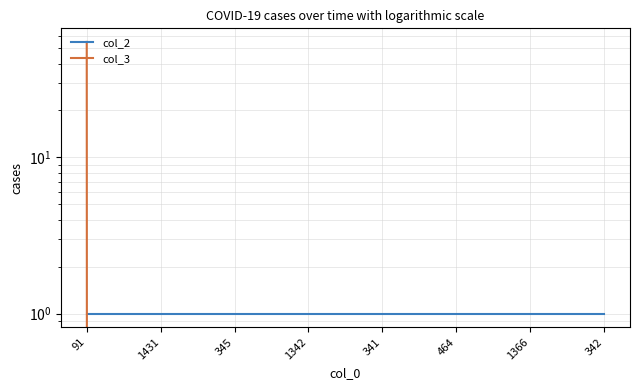

How many distinct data groups are displayed?

2